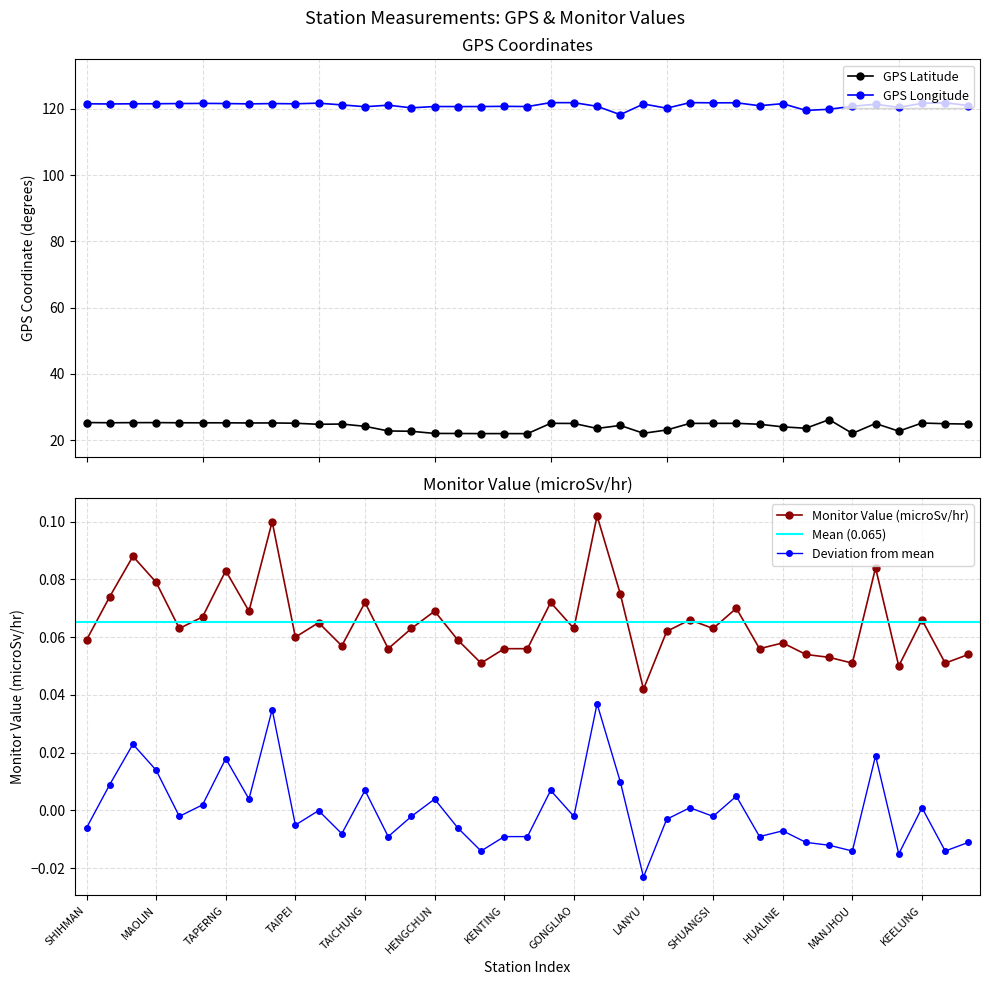

What is the spread (max minus min) of values at GONGLIAO?

121.9